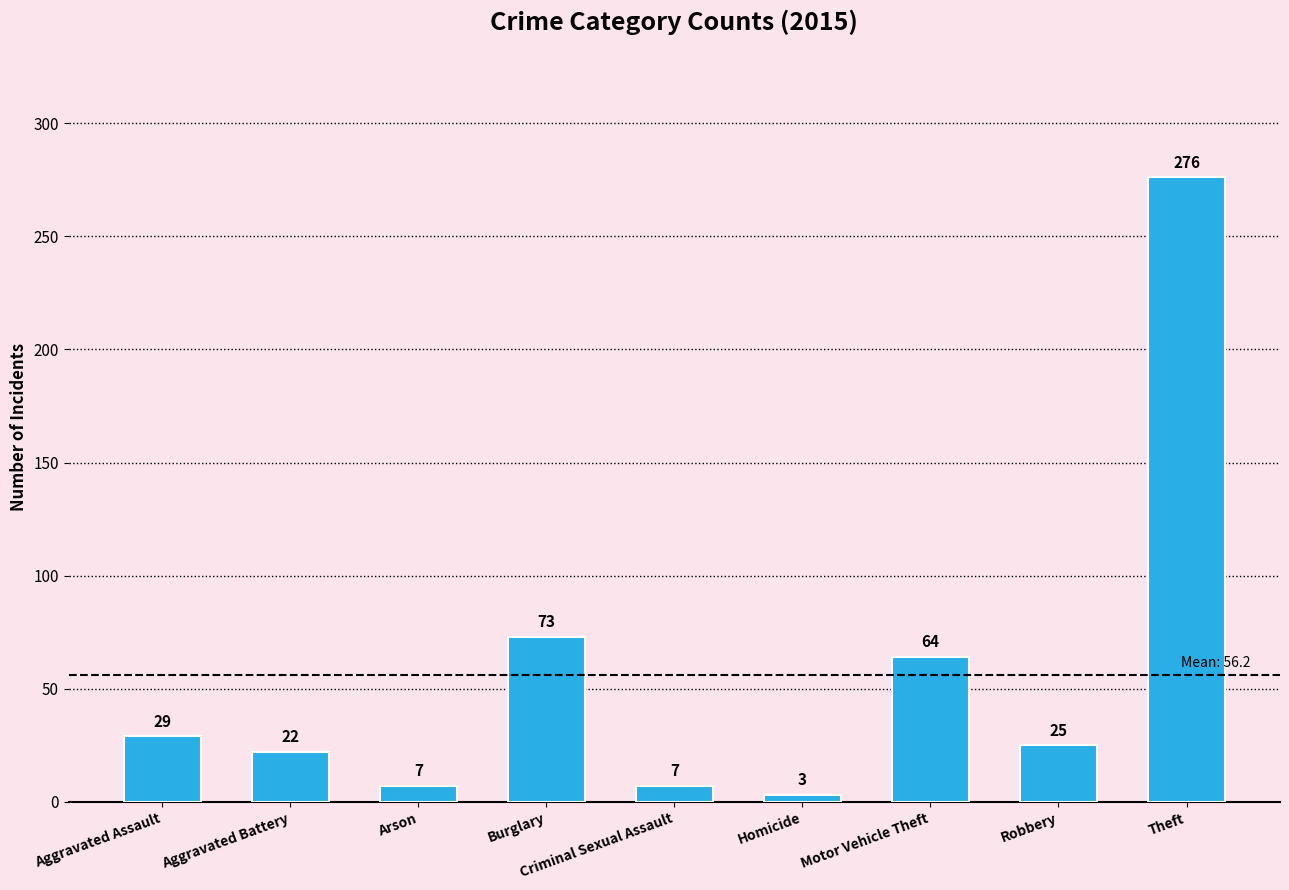

Reading left to right, extract all data points from this chart.

29	22	7	73	7	3	64	25	276